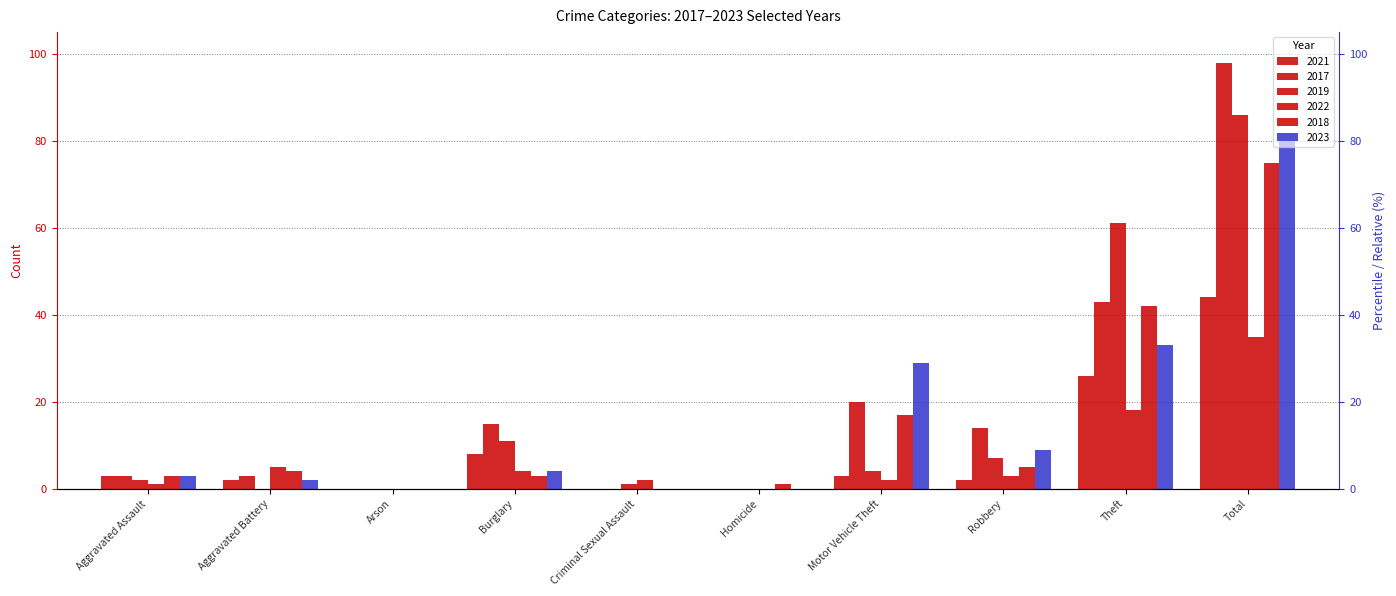

At how many categories does at least one series exceed 27?

3